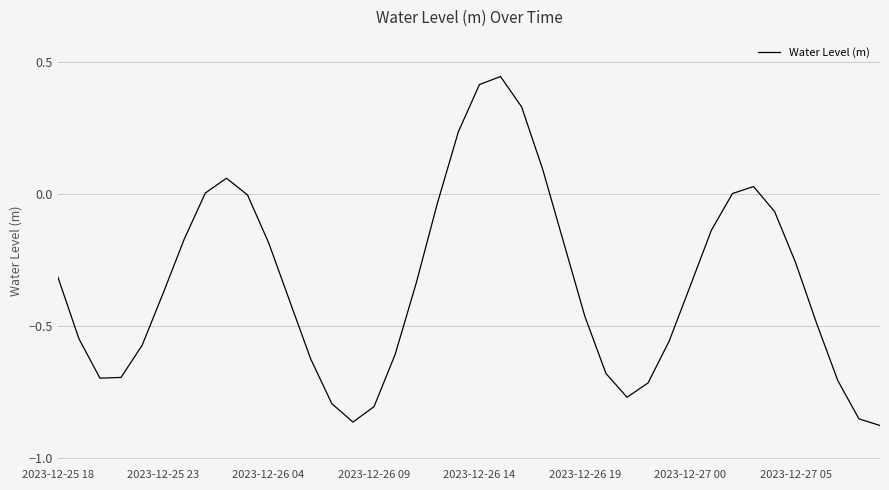

How many lines are shown in the chart?

1